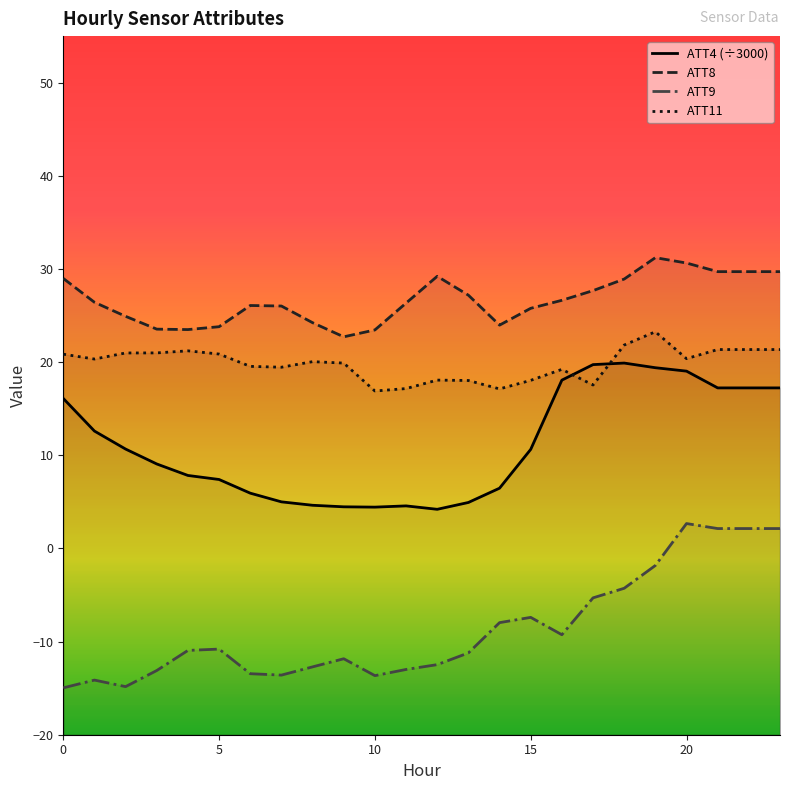

Rank the series by their average value, from highest to lowest.

ATT8, ATT11, ATT4, ATT9